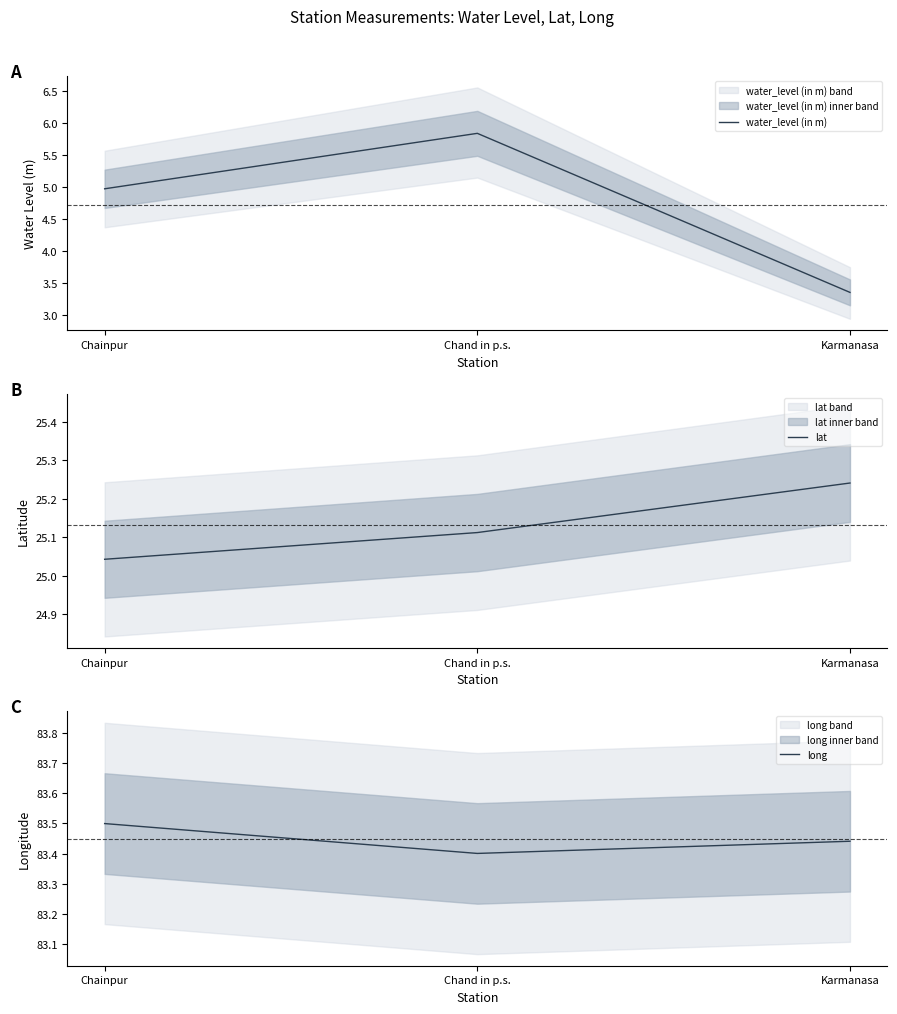

What is the difference between the highest and lowest values at Chainpur?

78.5